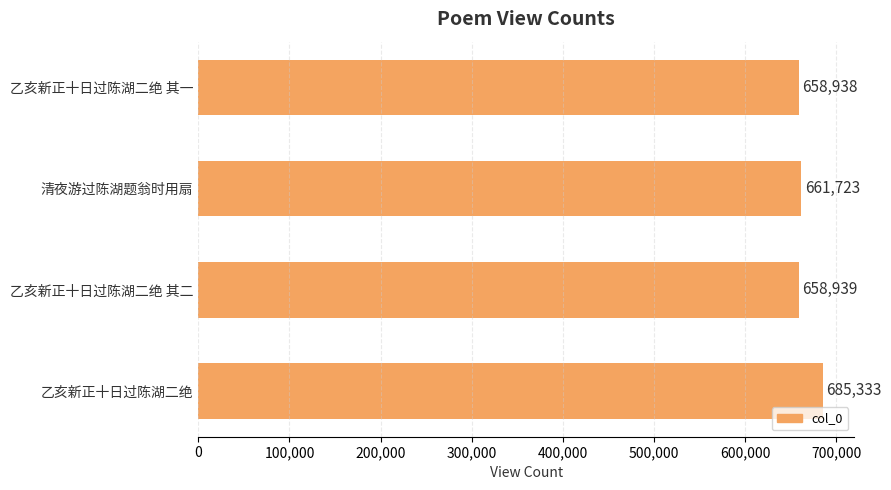

What is the ratio of the value at 乙亥新正十日过陈湖二绝 其二 to the value at 乙亥新正十日过陈湖二绝?

1.0